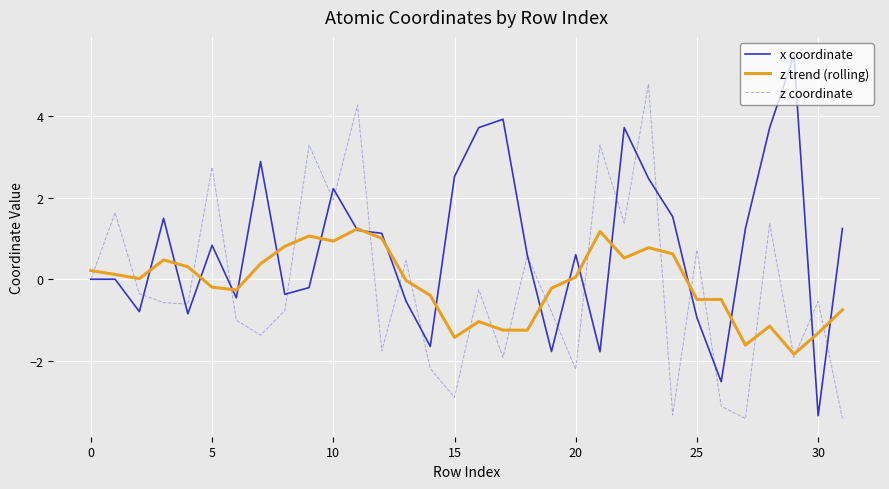

What is the minimum value shown in the chart?

-3.4